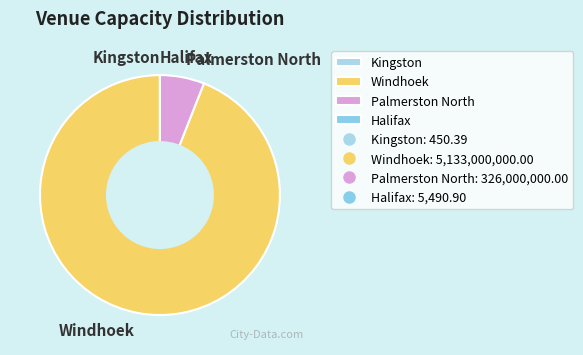

Which category has the biggest portion of the pie?

Windhoek